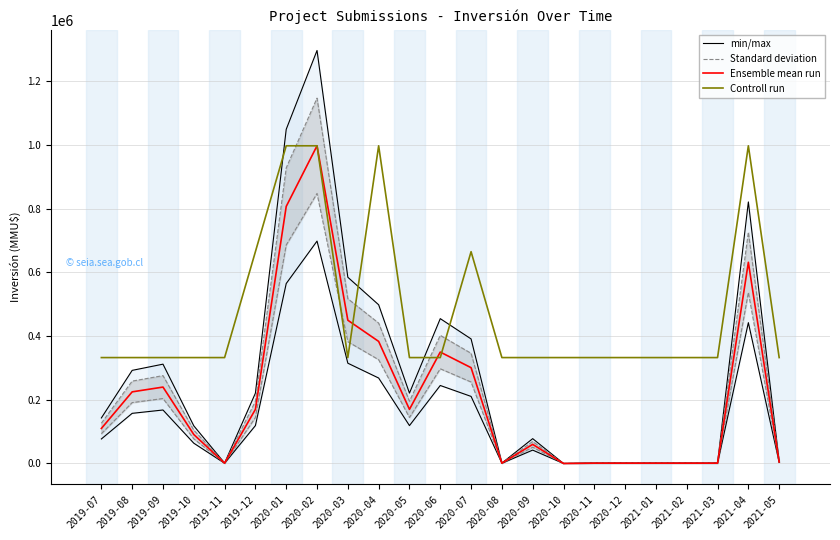

List the labels in order of Standard deviation value, largest first.

2020-02, 2020-01, 2021-04, 2020-03, 2020-04, 2020-06, 2020-07, 2019-09, 2019-08, 2019-12, 2020-05, 2019-07, 2019-10, 2020-09, 2021-05, 2019-11, 2020-08, 2020-11, 2020-12, 2021-01, 2021-02, 2021-03, 2020-10